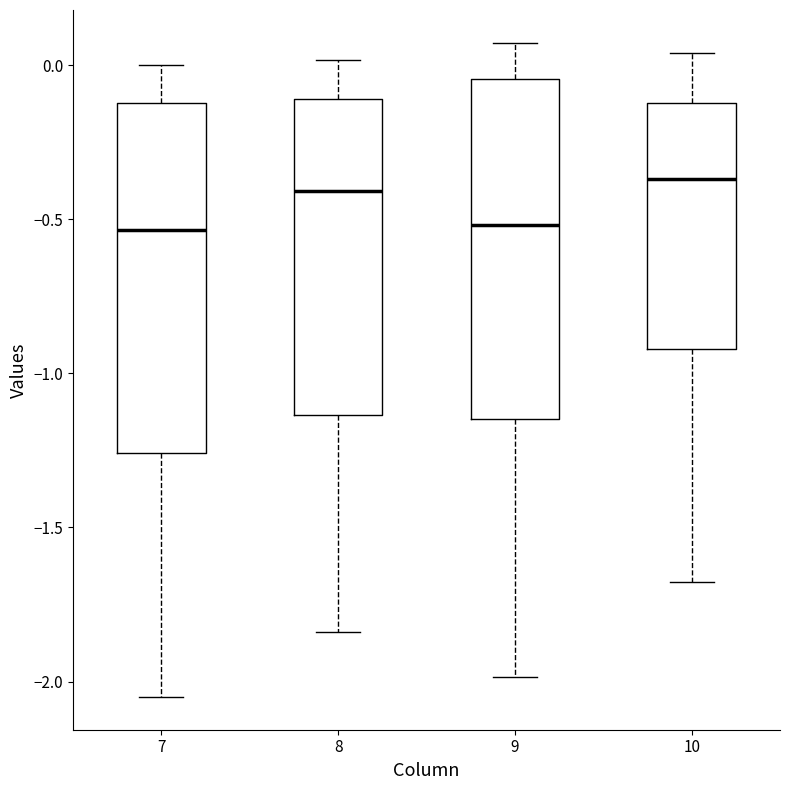

Reading left to right, transcribe this box plot: for each box, give where its median line is, the range the box spans, and where its two whiskers end, as read against the y-axis. The values are not printed on the chart, so give them approximately, as read against the axis.

7: median -0.55, box -1.25 to -0.10, whiskers -2.05 to 0.00
8: median -0.40, box -1.15 to -0.10, whiskers -1.85 to 0.00
9: median -0.50, box -1.15 to -0.05, whiskers -2.00 to 0.05
10: median -0.35, box -0.90 to -0.10, whiskers -1.70 to 0.05